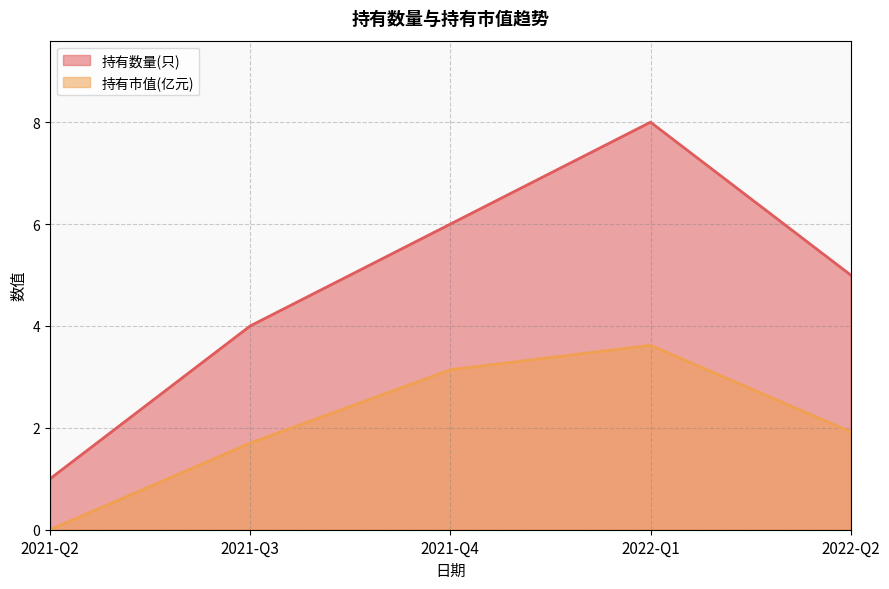

At how many categories does at least one series exceed 0?

5